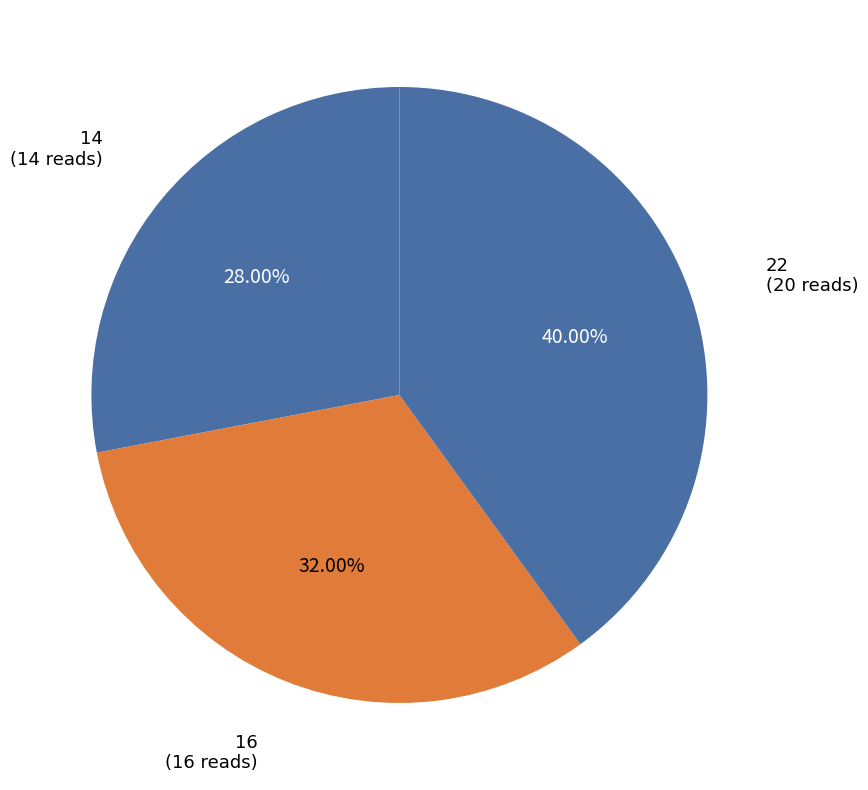

How many slices are in this pie chart?

3